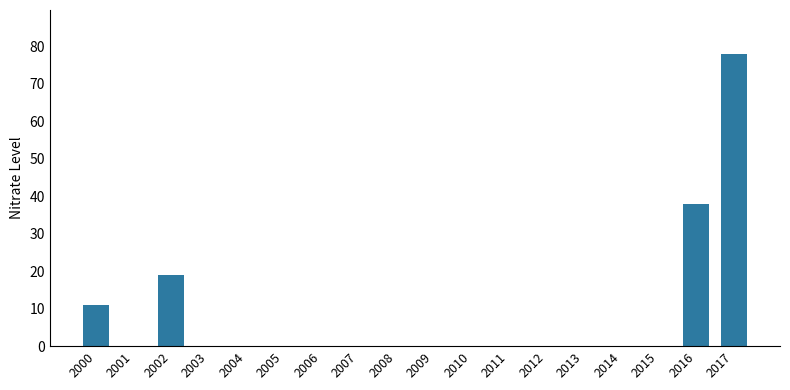

At which category does the chart reach its peak across all series?

2017